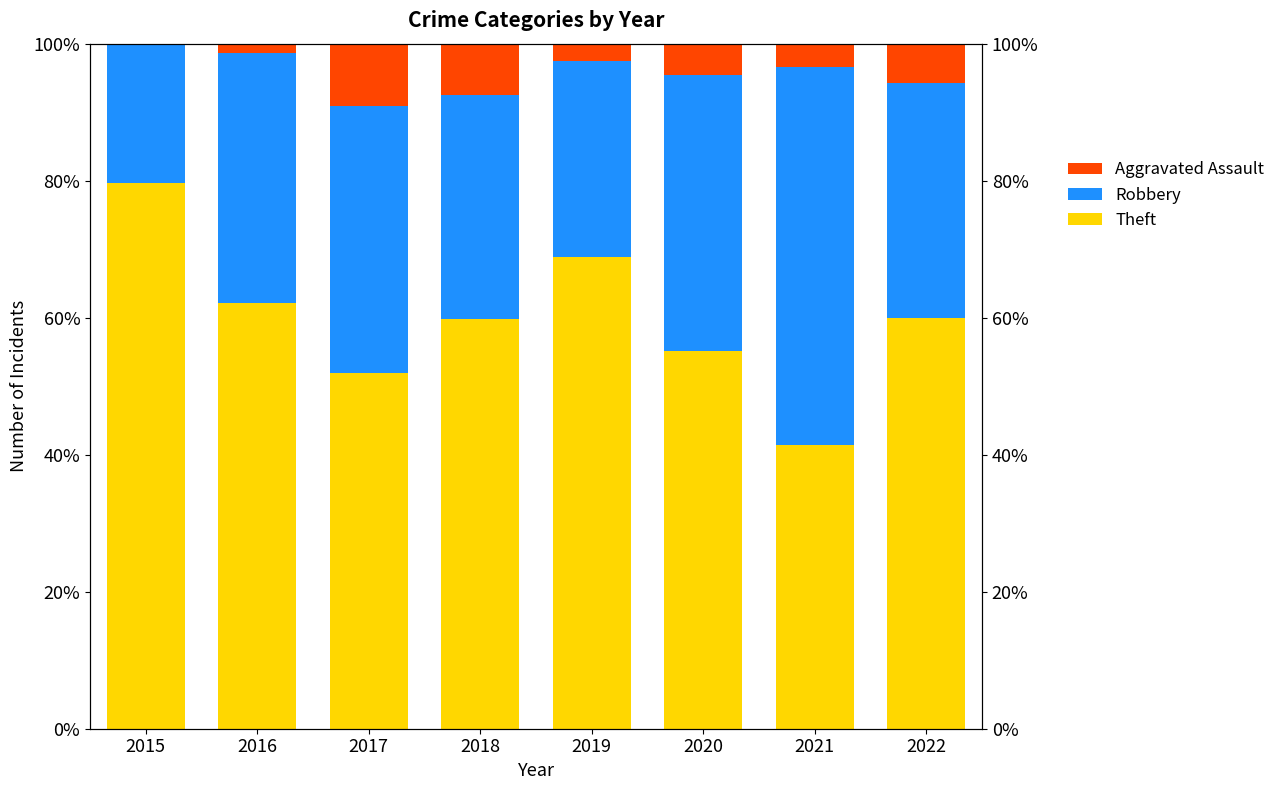

At which category is the sum across all series the highest?

2015